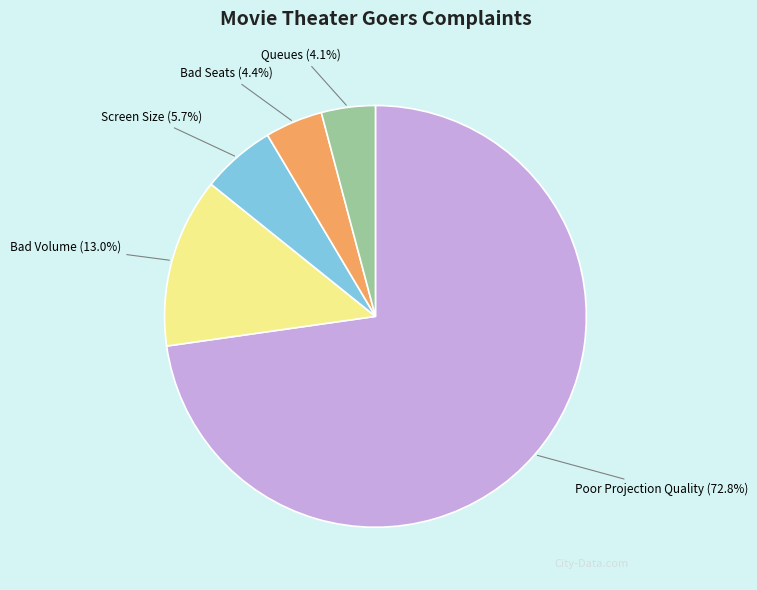

What is the majority slice?

Poor Projection Quality